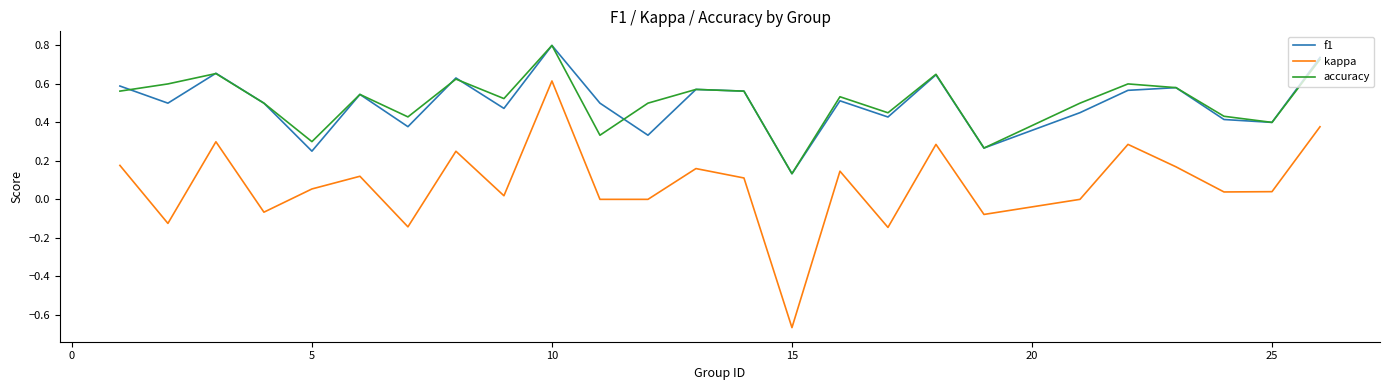

True or false: kappa and accuracy cross at least once.

False